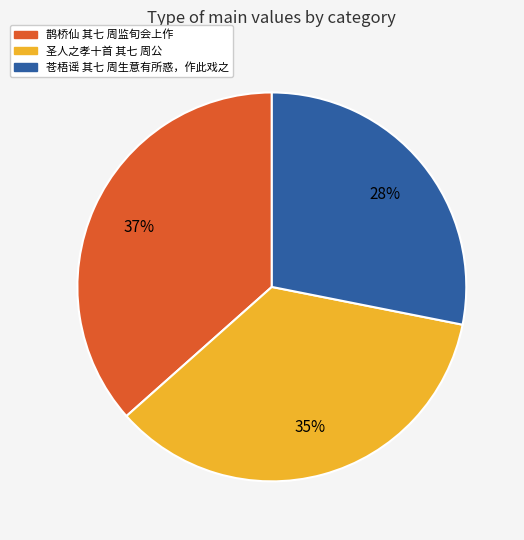

To the nearest percent, what portion does 圣人之孝十首 其七 周公 represent?

35%